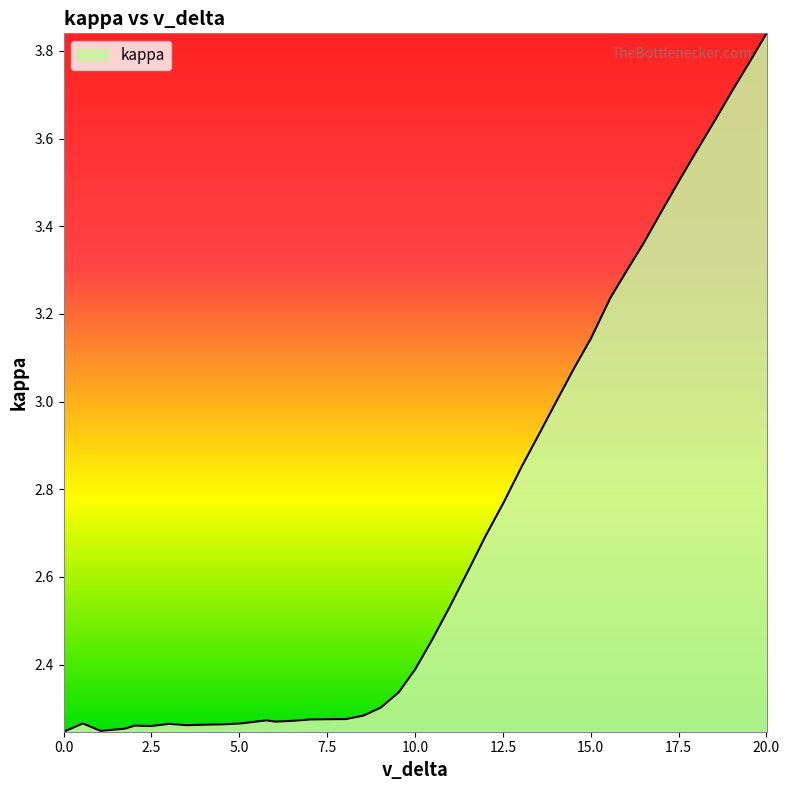

What is the difference between the maximum and minimum values?

1.6